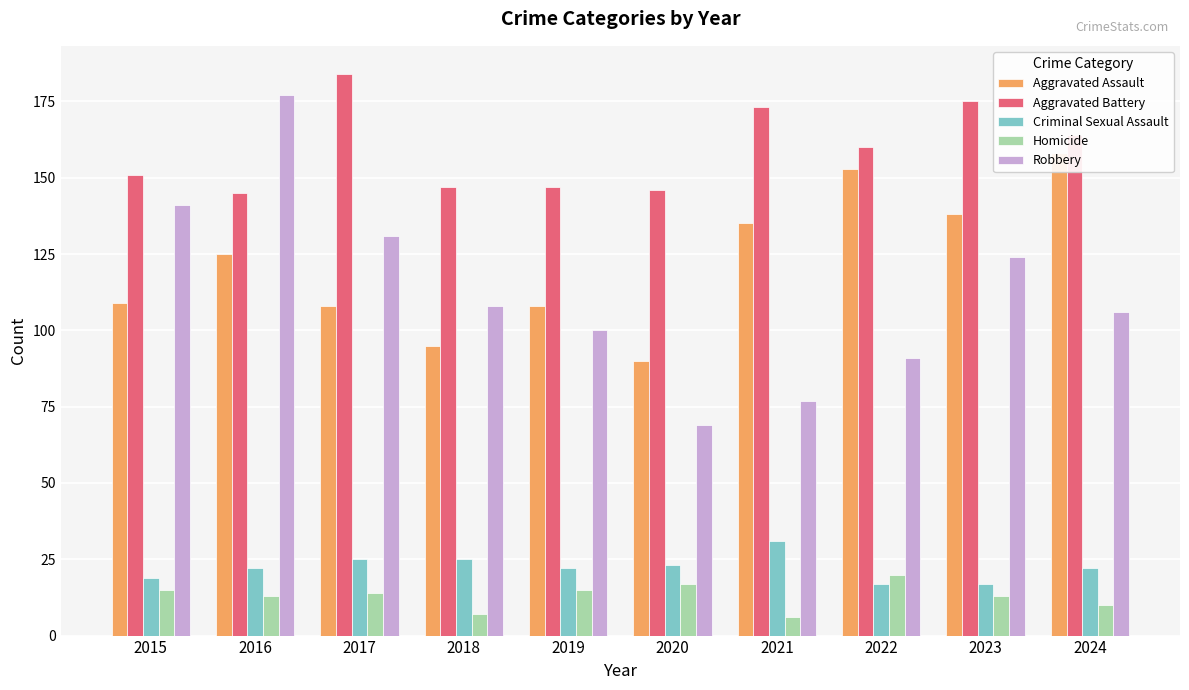

What is the sum of all Criminal Sexual Assault values?

223